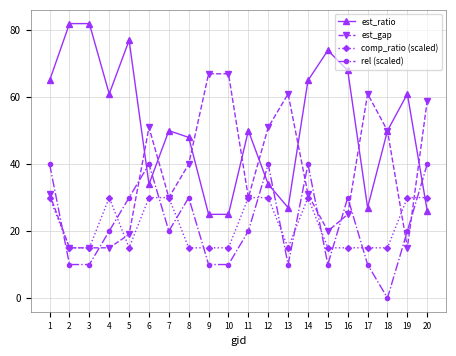

Is it true that comp_ratio (scaled) equals 27 at 2?

False